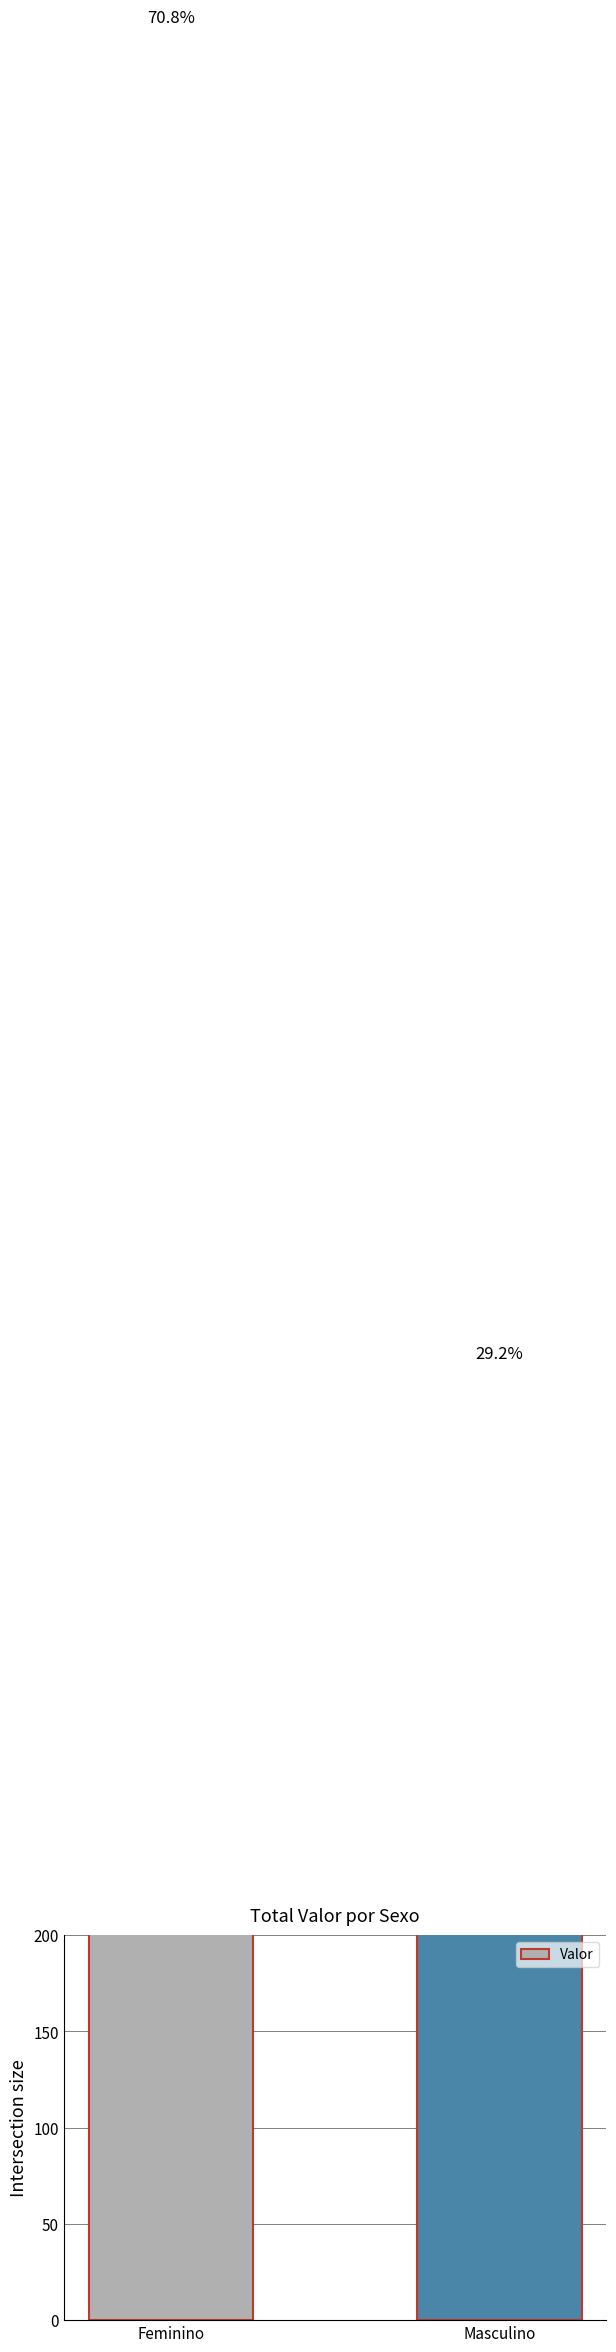

What is the approximate value at Masculino?

487.6